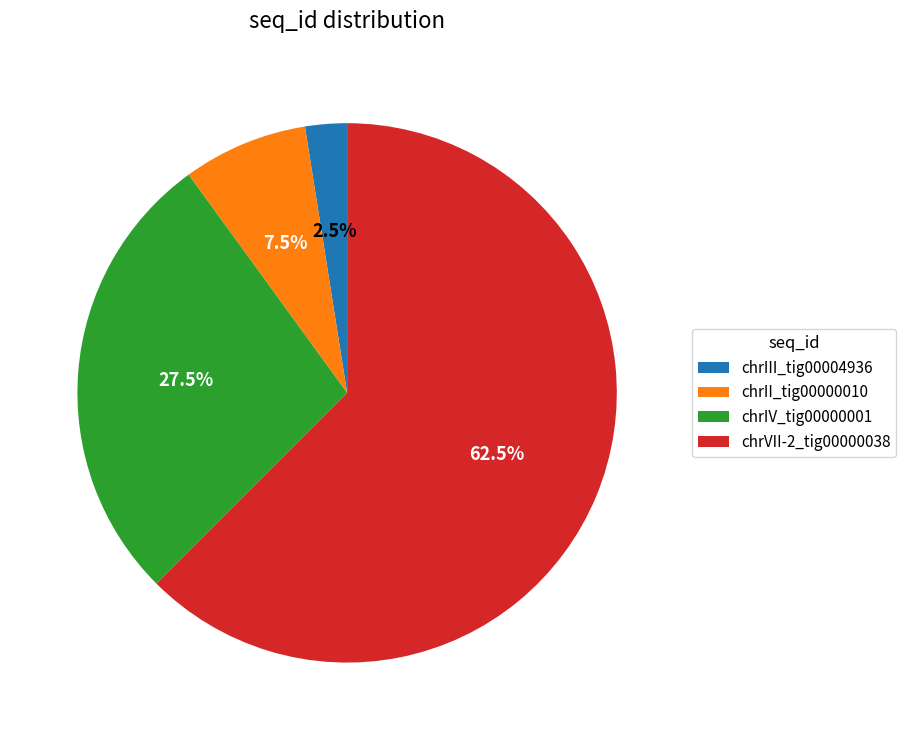

What is the ratio of the value at chrVII-2_tig00000038 to the value at chrII_tig00000010?

8.3